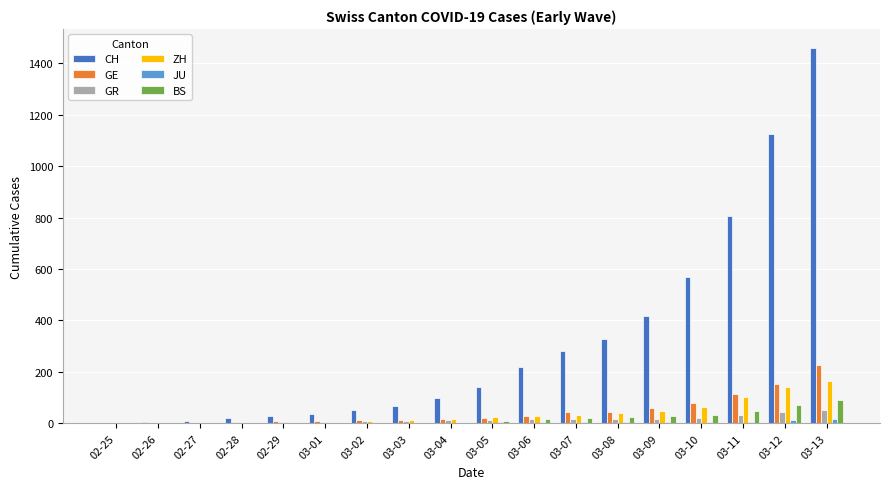

Is the value of GR at 02-29 greater than the value of ZH at 03-13?

No